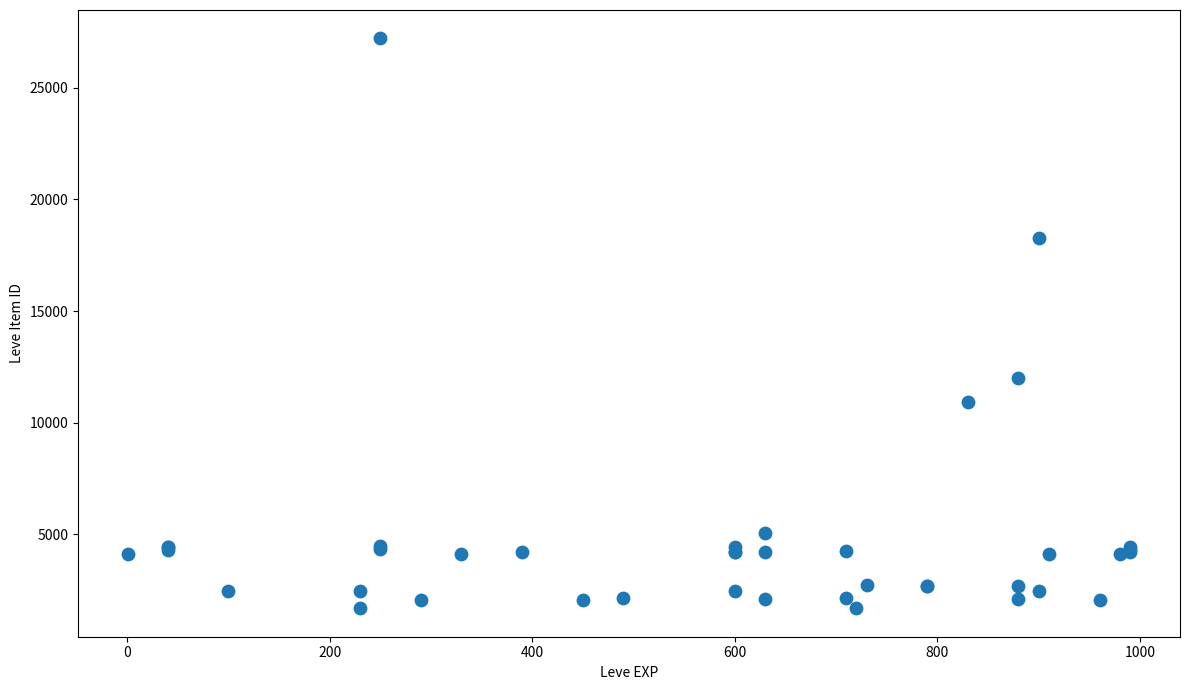

What Y value in the scatter plot is closest to 14448?

12018